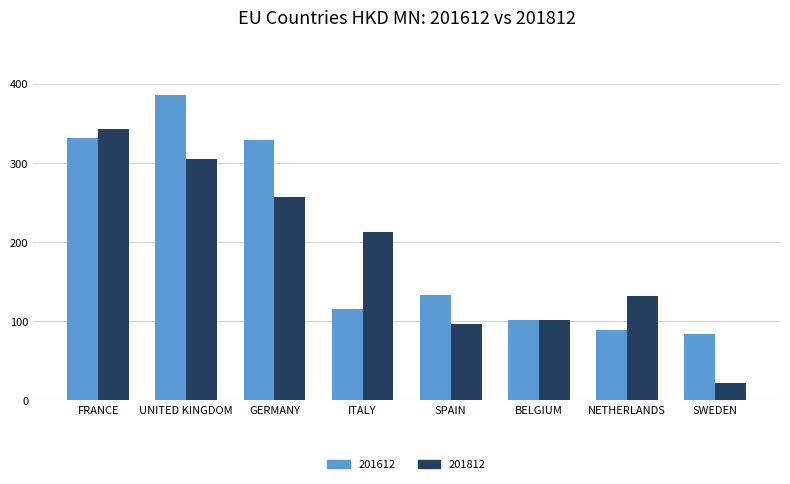

What is the difference between the maximum and minimum values in the 201612 series?

302.0